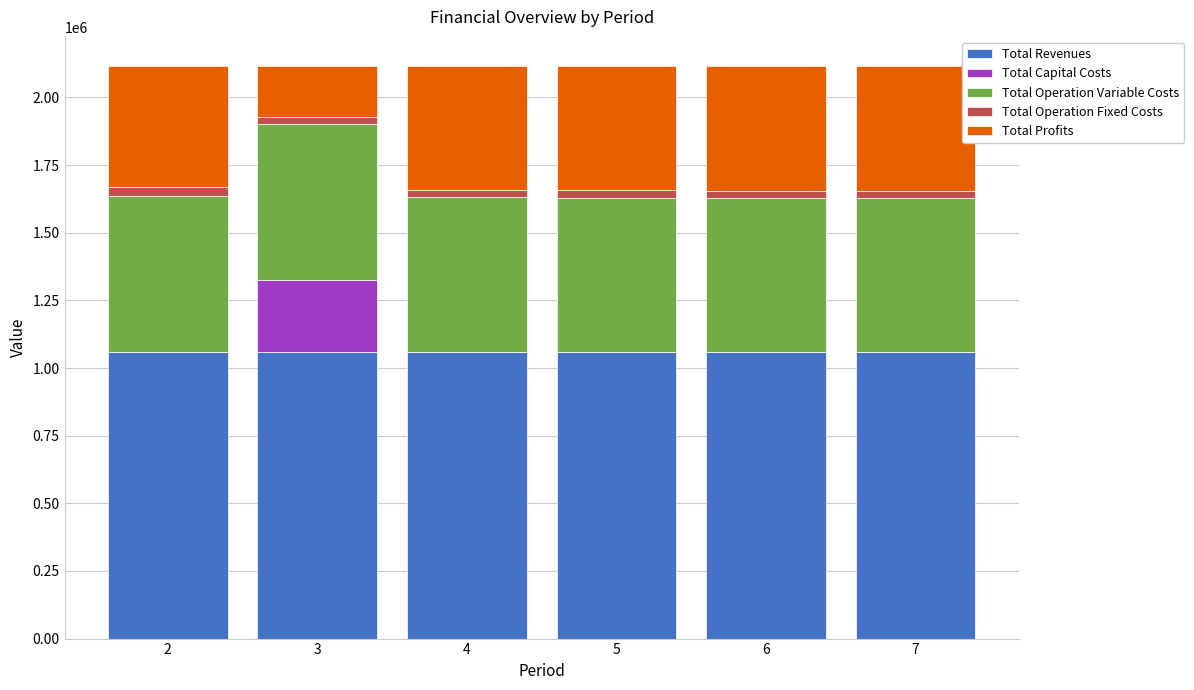

Reading right to left, what are the values for Total Revenues?

7=1058991.6	6=1058991.6	5=1058991.6	4=1058991.6	3=1058991.6	2=1058991.6